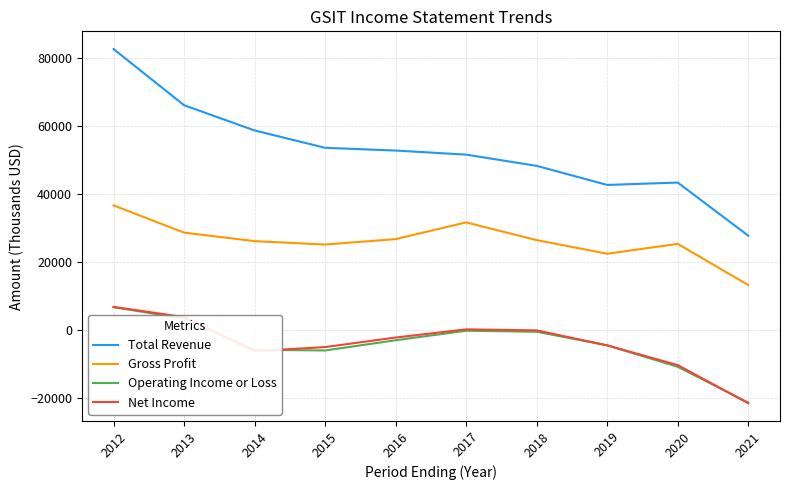

What is the maximum value for Gross Profit?

36600